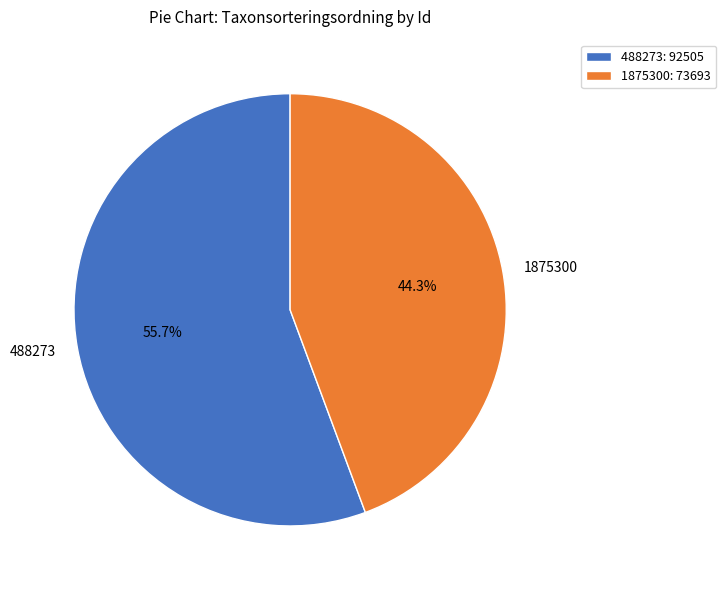

Count the number of slices in the pie.

2